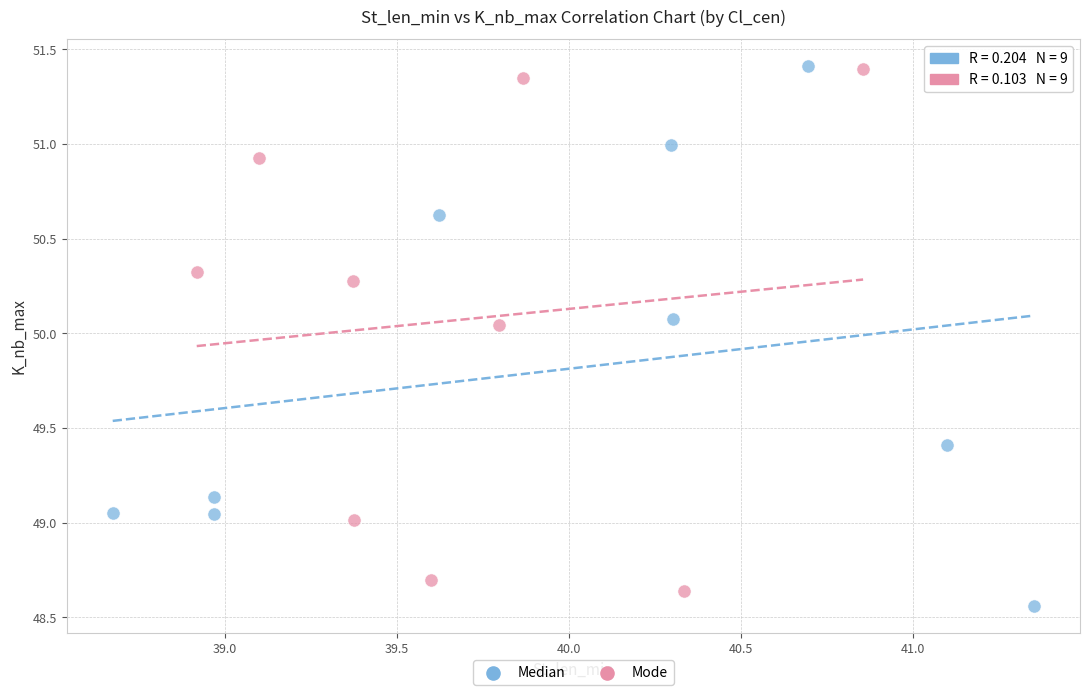

What are all the series names shown in the legend?

Median, Mode